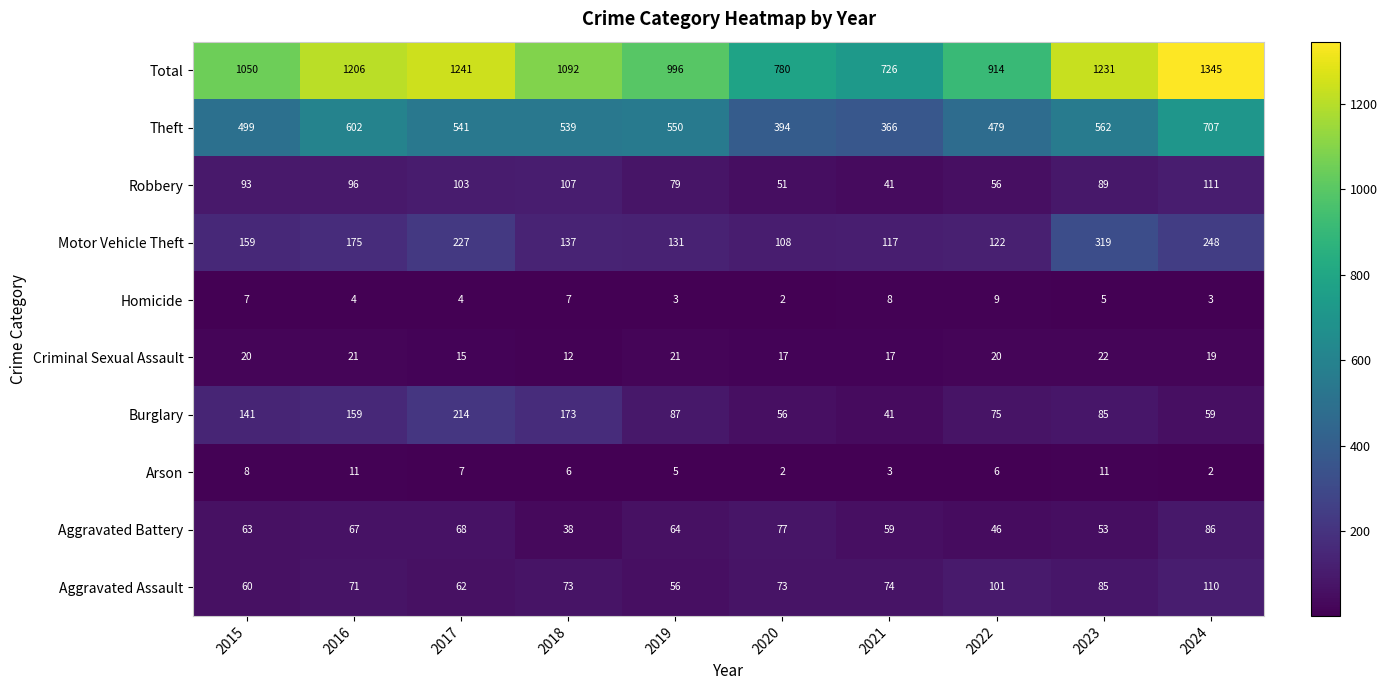

What is the difference between the Arson values at 2015 and 2021?

5